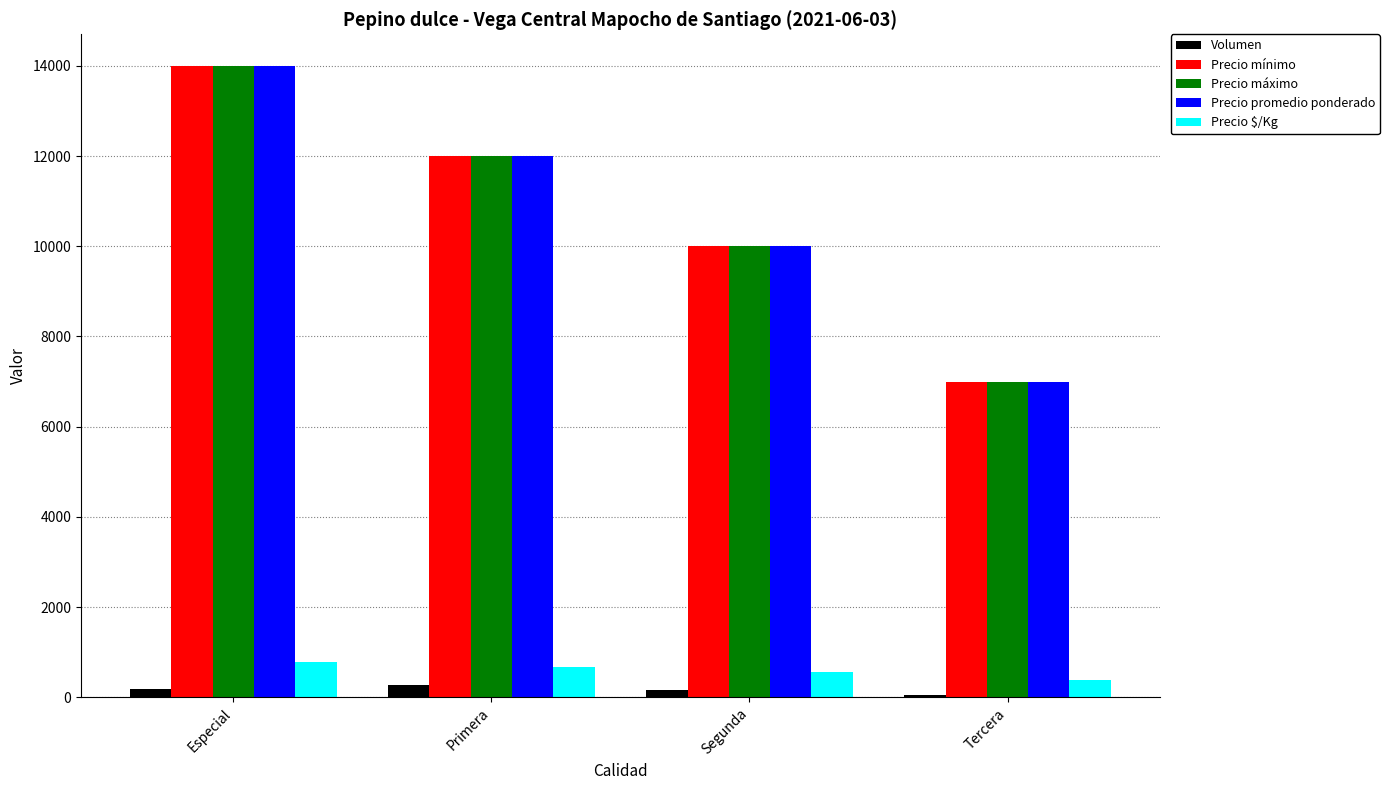

What is the difference between the Volumen values at Tercera and Segunda?

100